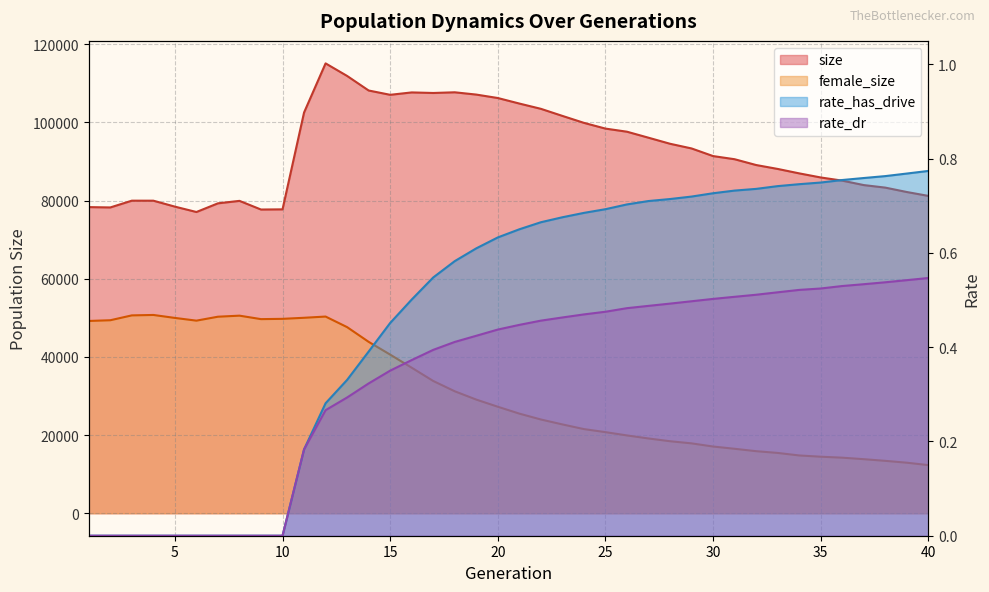

What value does the rate_dr series have at 36?

0.5